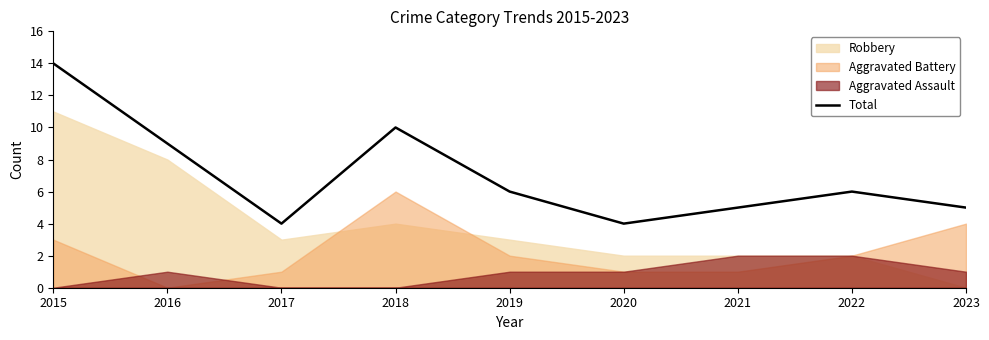

What is the average value?

7